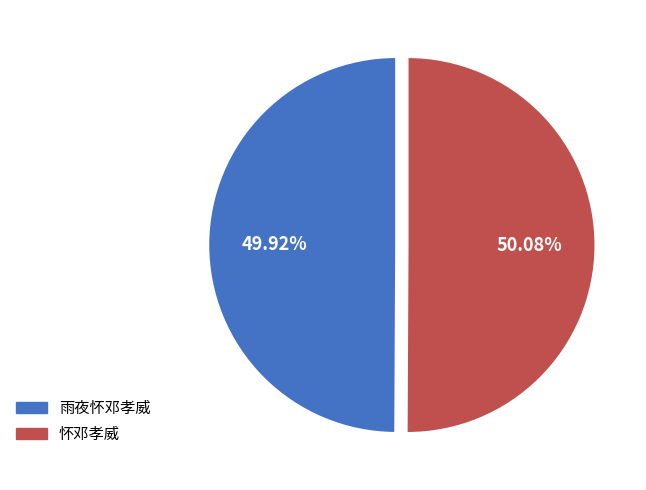

What is the ratio of the value at 怀邓孝威 to the value at 雨夜怀邓孝威?

1.0